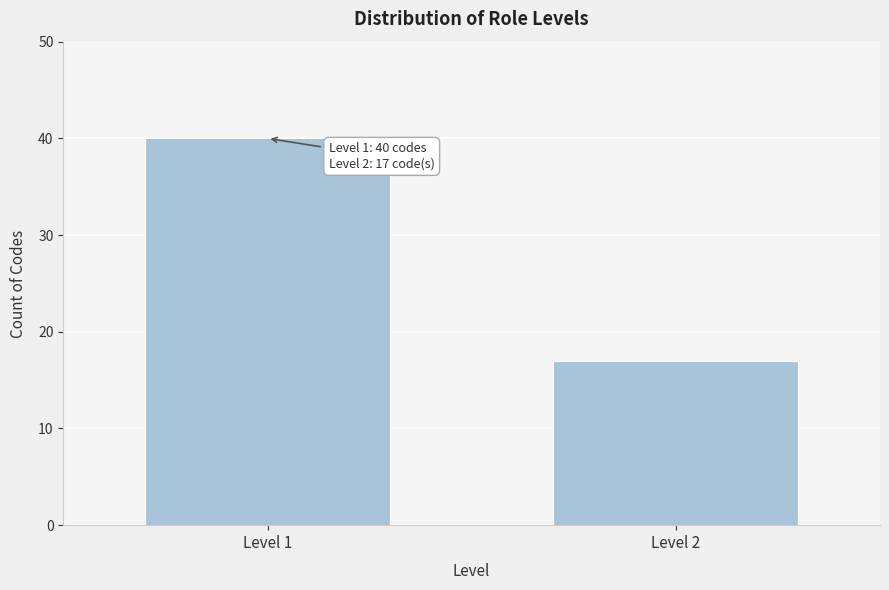

Reading right to left, what are all the values shown in this chart?

Level 2=17	Level 1=40